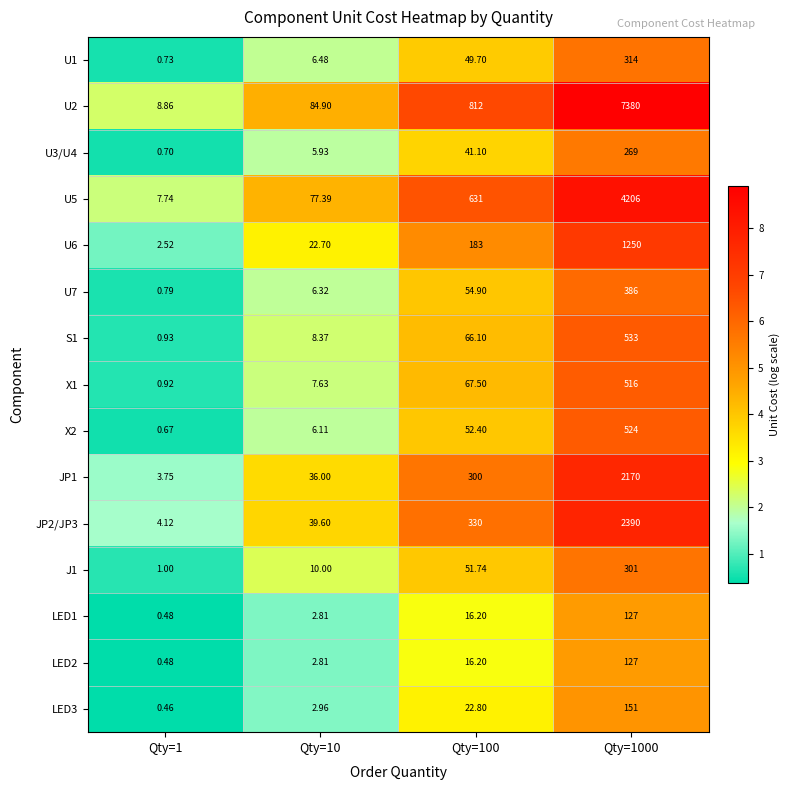

What is the total value across all series at Qty=10?

320.0